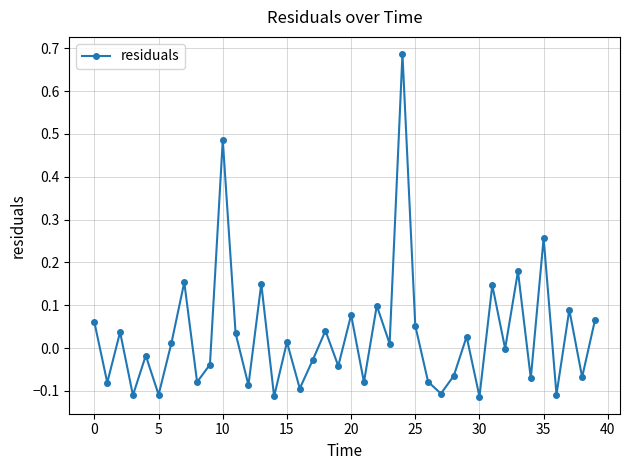

How many series are shown in this chart?

1